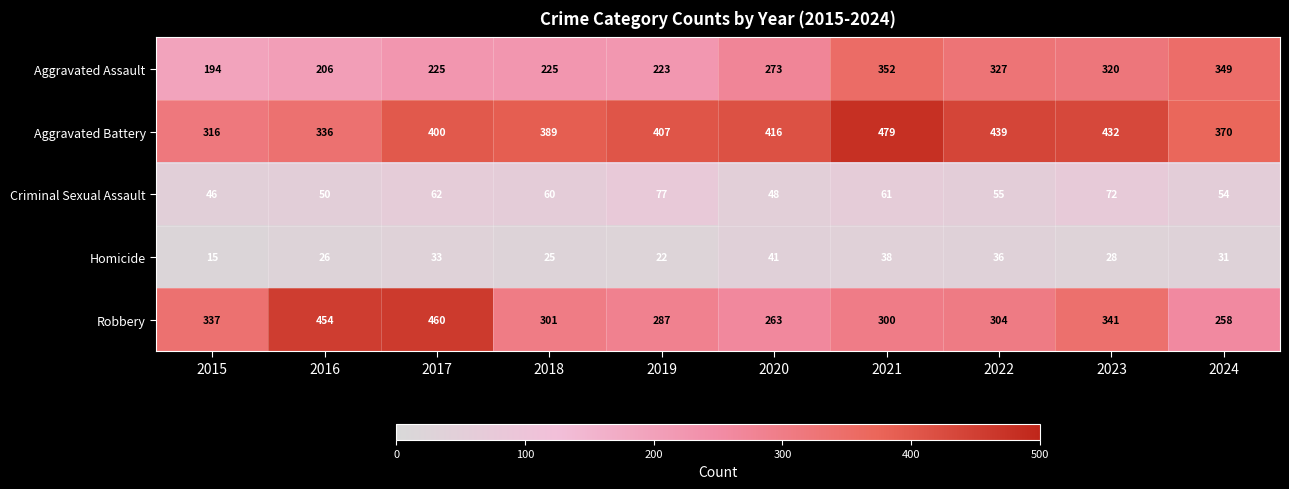

What is the difference between the highest and lowest values at 2023?

404